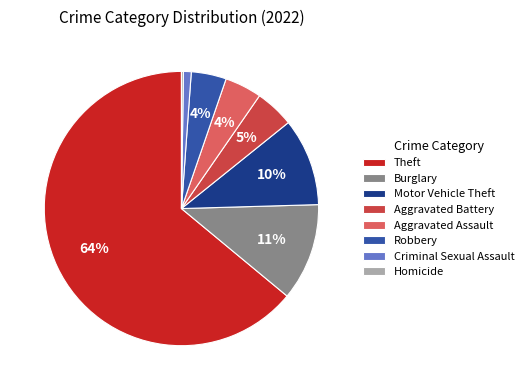

To the nearest percent, what is the average slice percentage?

12%